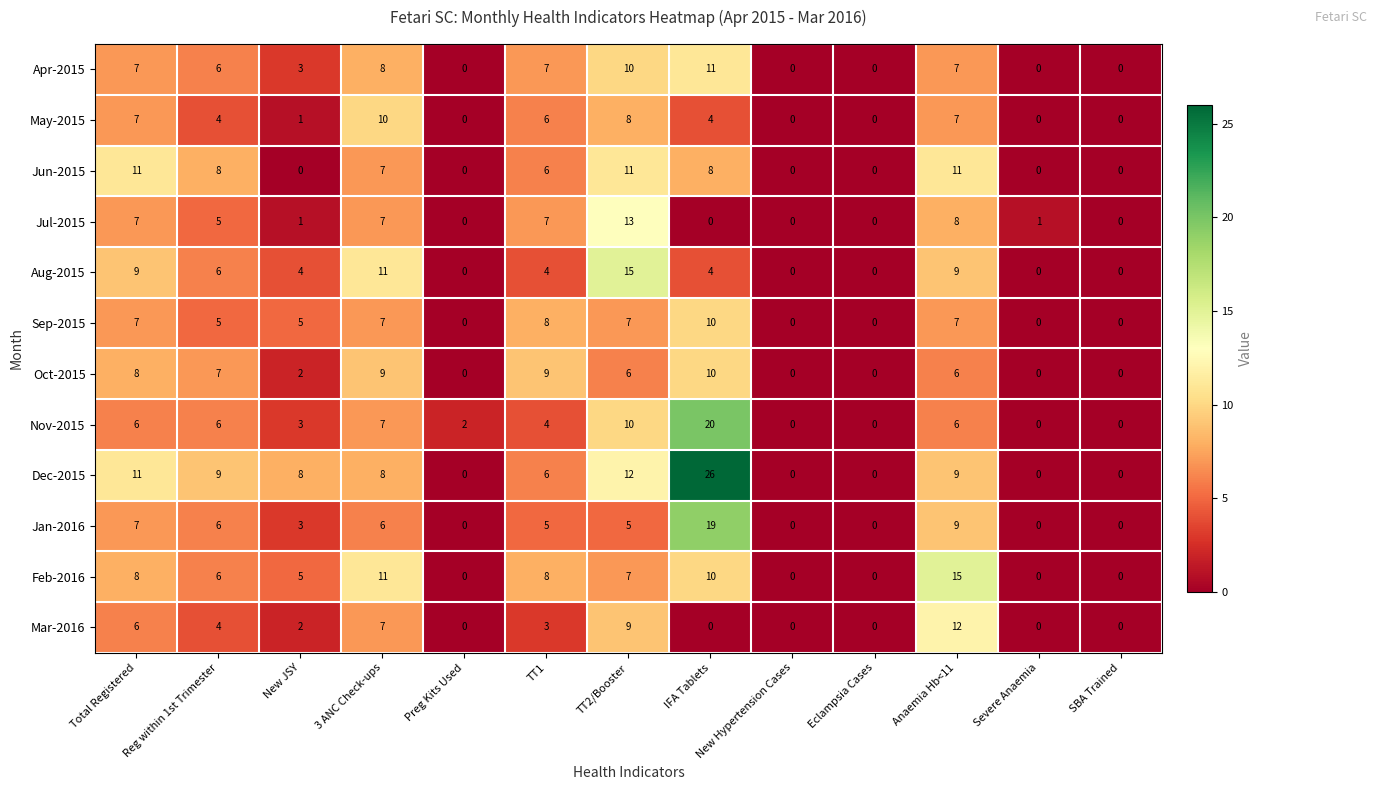

At which category does the chart reach its peak across all series?

IFA Tablets